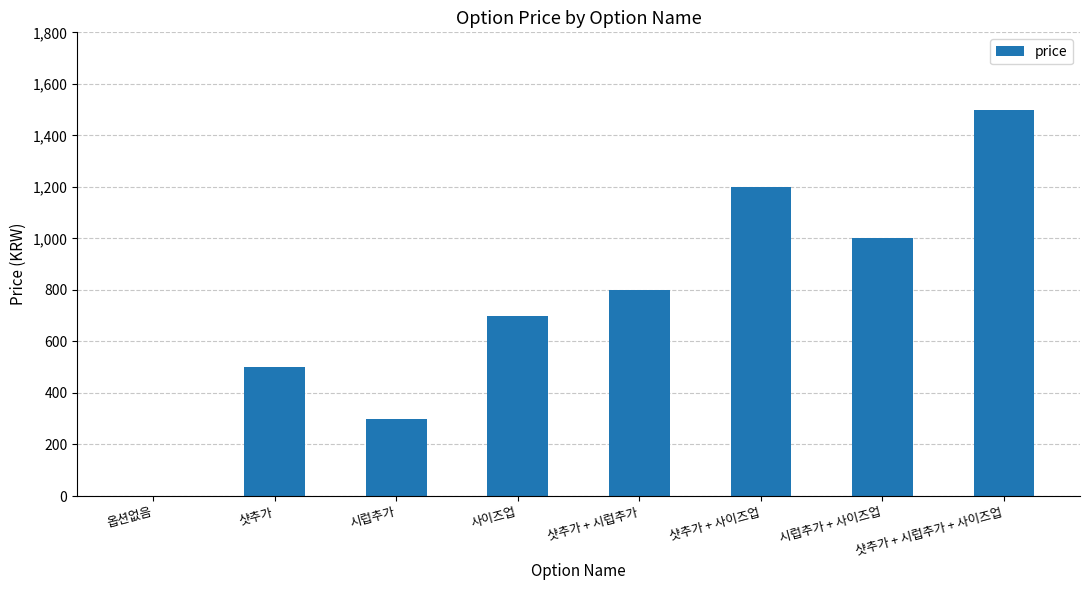

The chart shows a value of 800 at 샷추가 + 시럽추가. True or false?

True